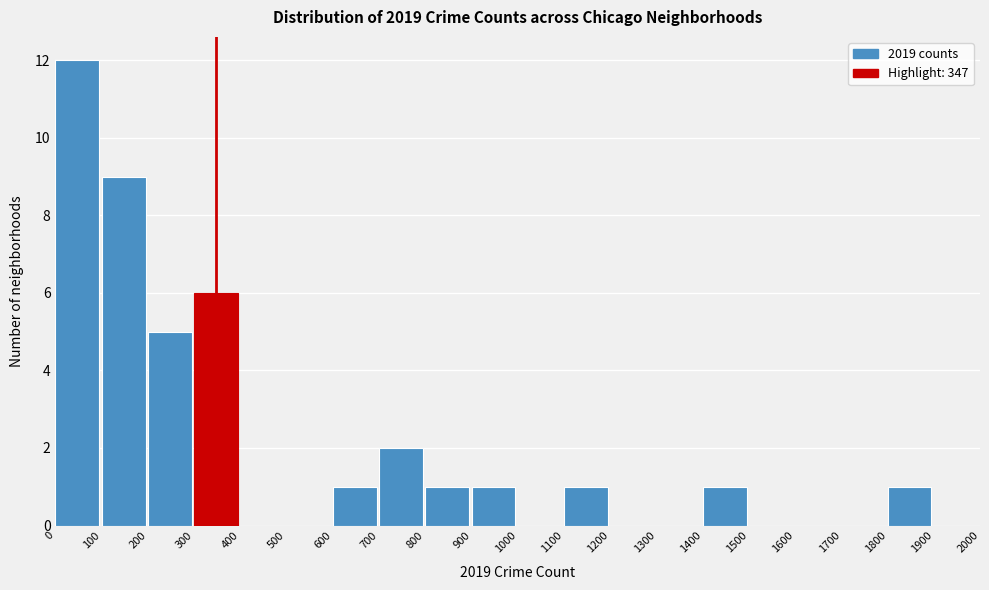

How tall is the bar that spans 100 to 200 on the x-axis? The values are not printed on the chart, so give them approximately, as read against the axis.

9